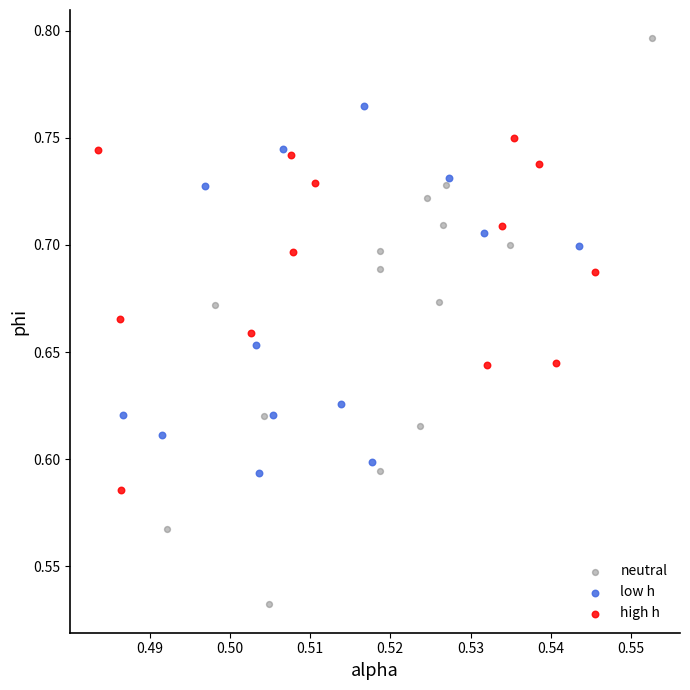

What are all the series names shown in the legend?

neutral, low h, high h